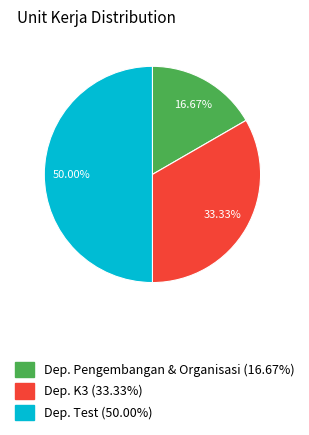

Which slice is the smallest?

Dep. Pengembangan & Organisasi